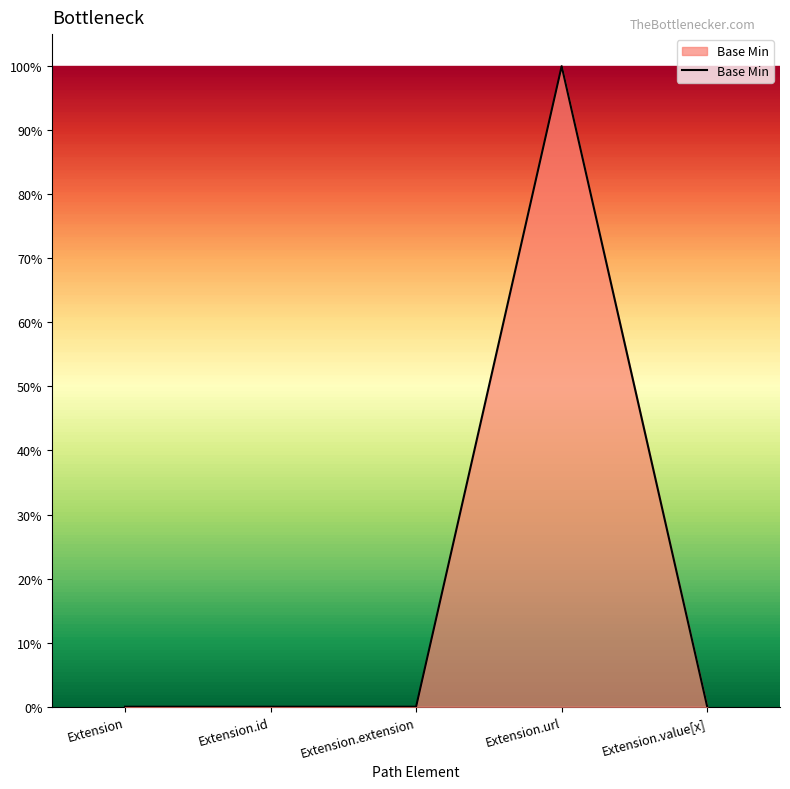

Does the chart display data point markers on the line(s)?

No